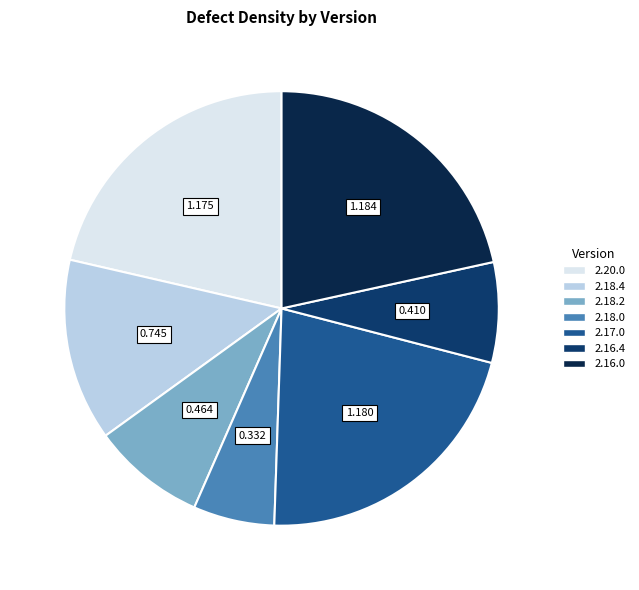

Combined, do 2.16.4 and 2.18.2 account for over 50%?

No